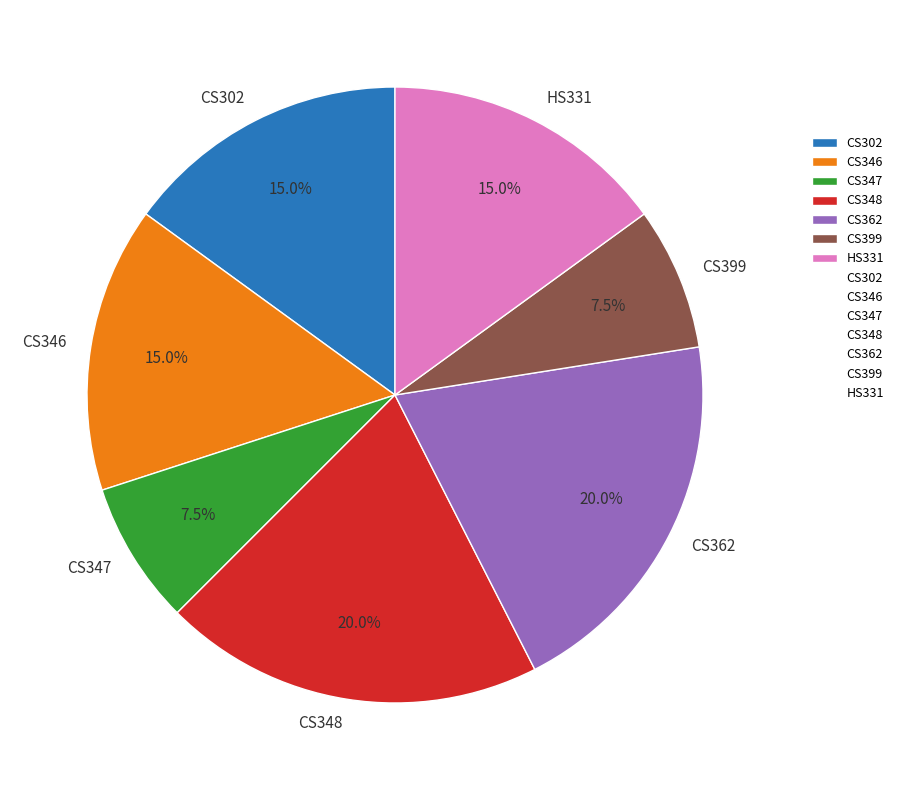

What portion of the pie excludes HS331?

85.0%